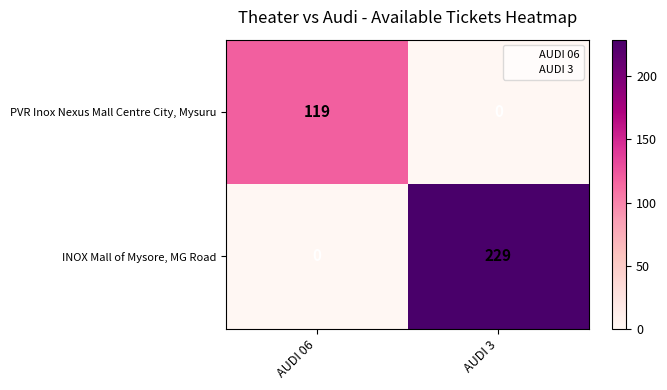

Which category has the highest value across all series?

AUDI 3